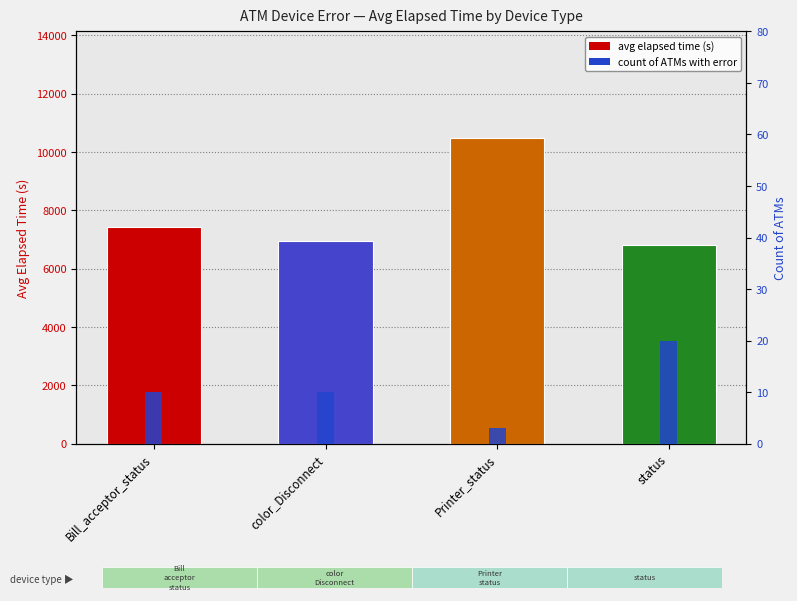

What is the approximate value of Count of ATMs at Printer_status?

3